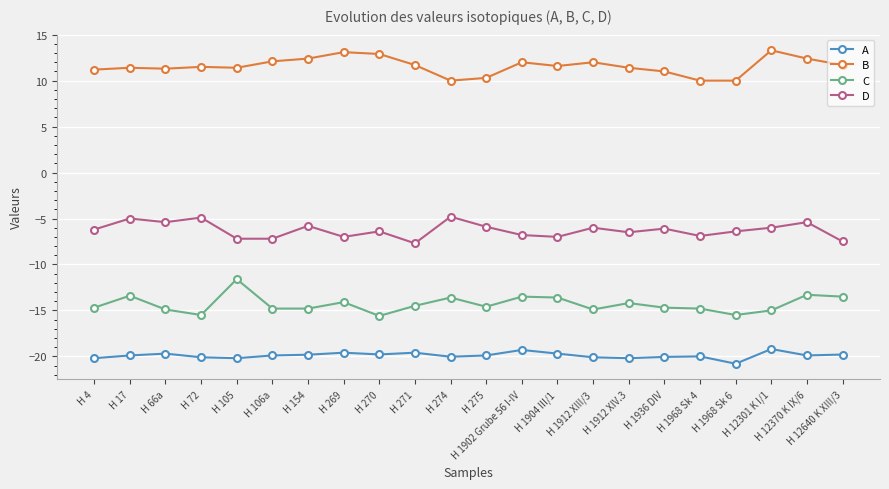

Which series has the largest range (max minus min)?

C